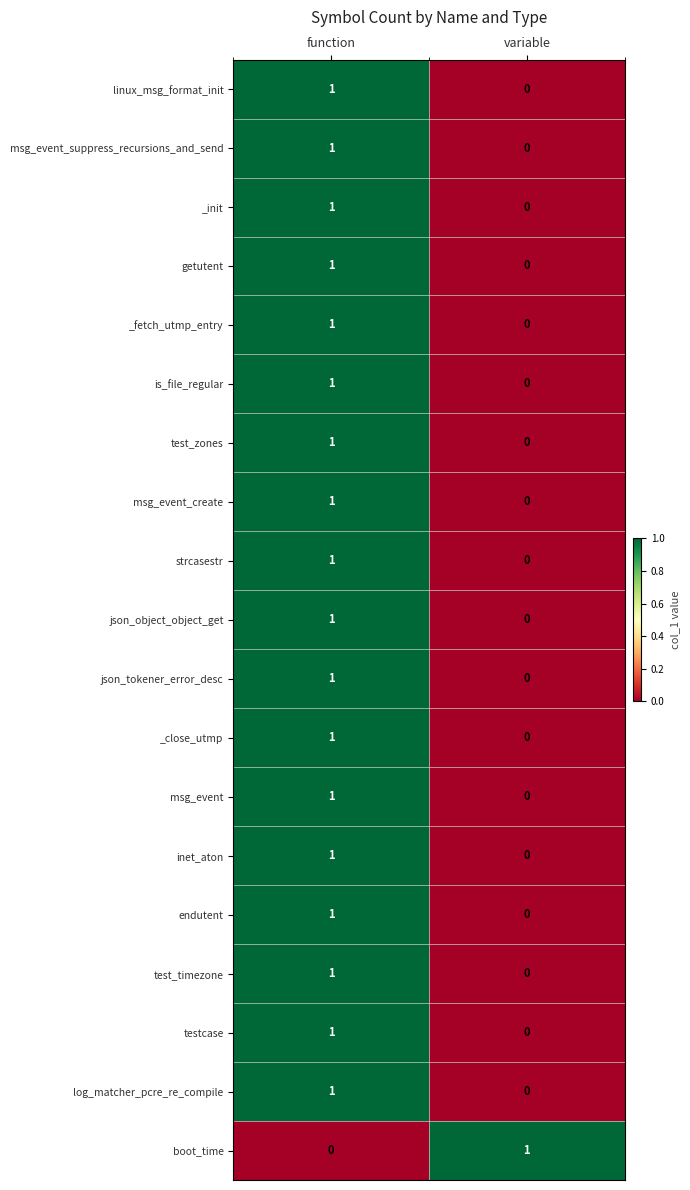

True or false: testcase has a value of 1 at function.

True